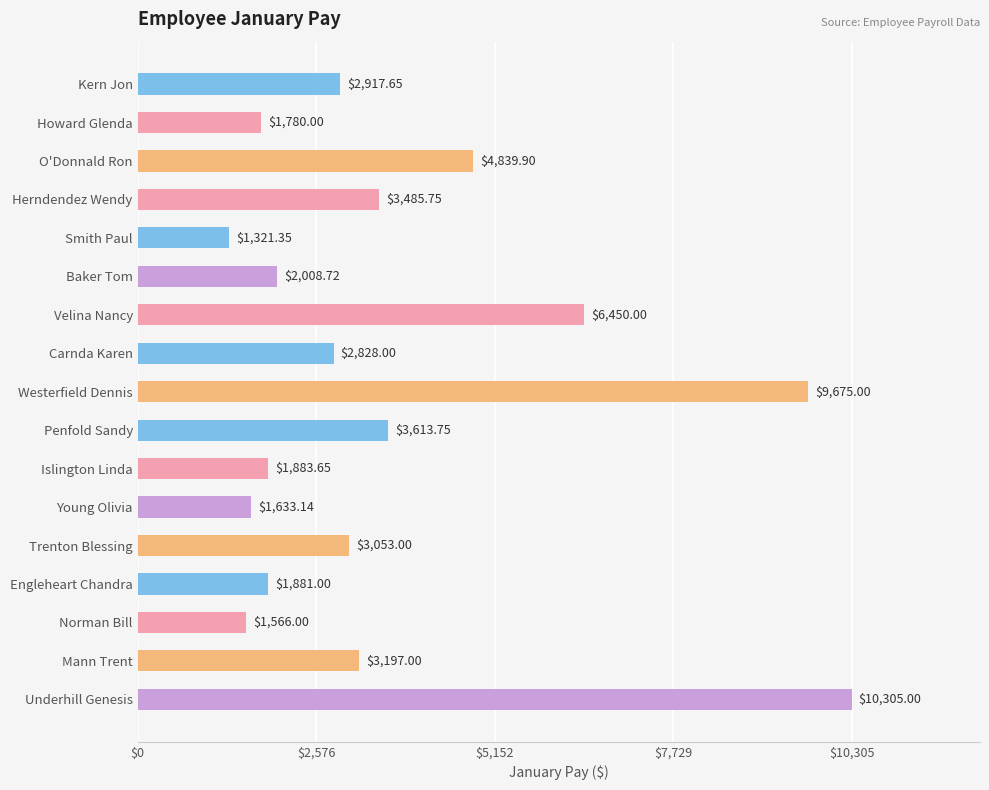

At which label is the value closest to 5813?

Velina Nancy